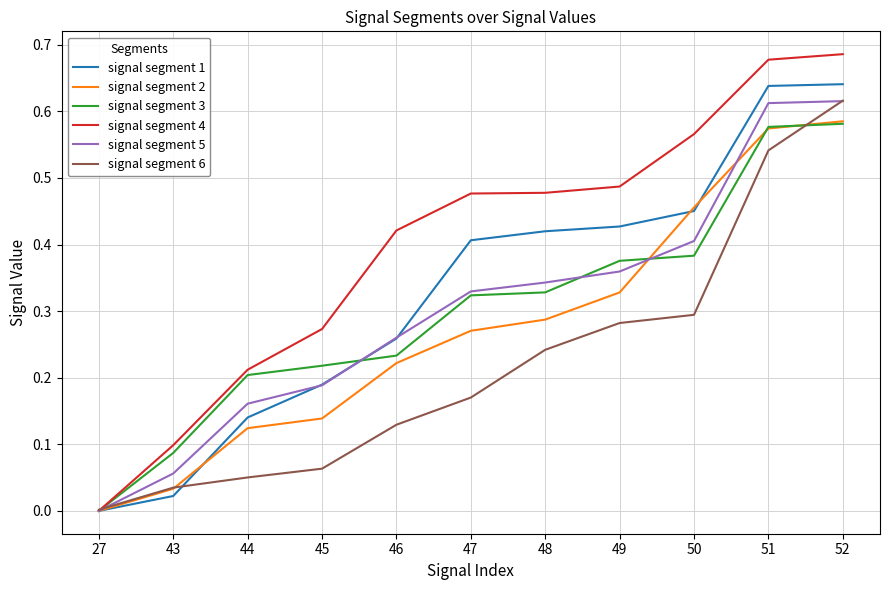

Which series has the largest range (max minus min)?

signal segment 4